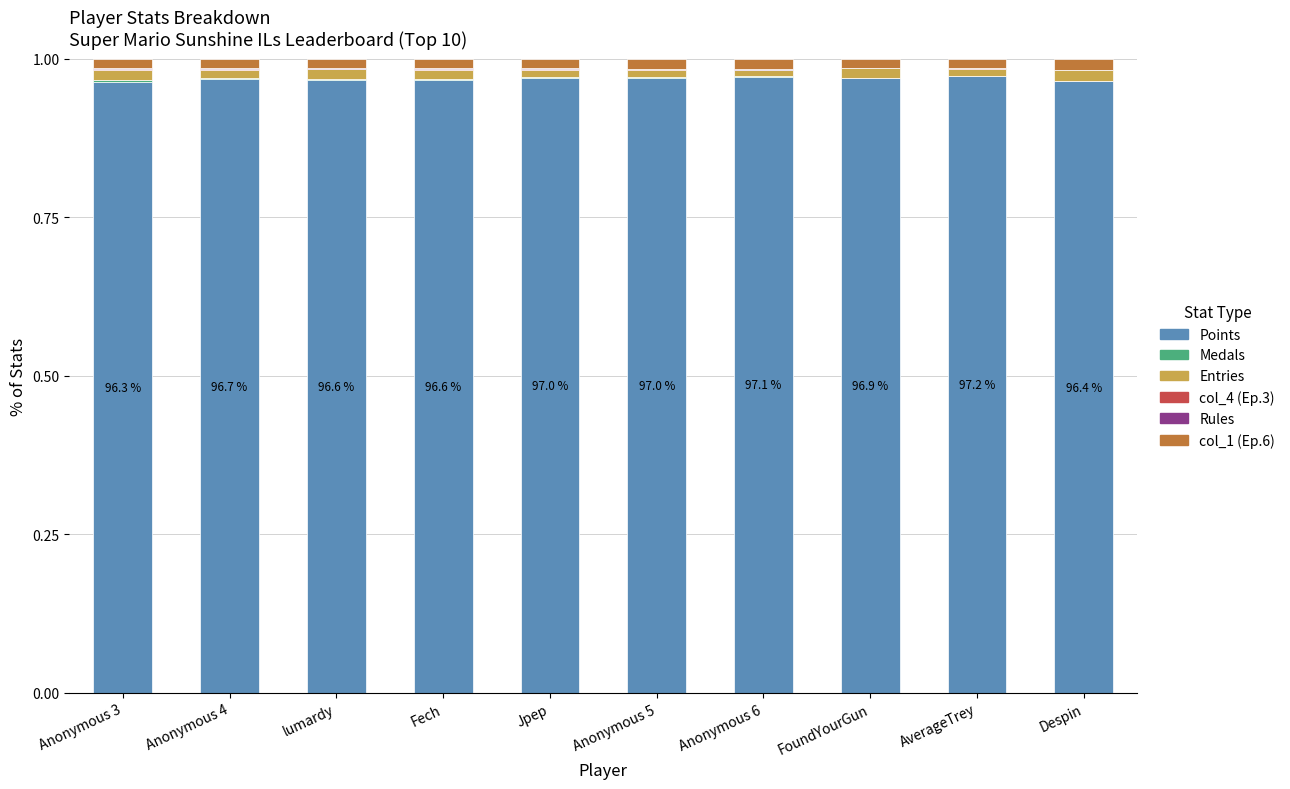

What is the total value across all series at lumardy?

1.0